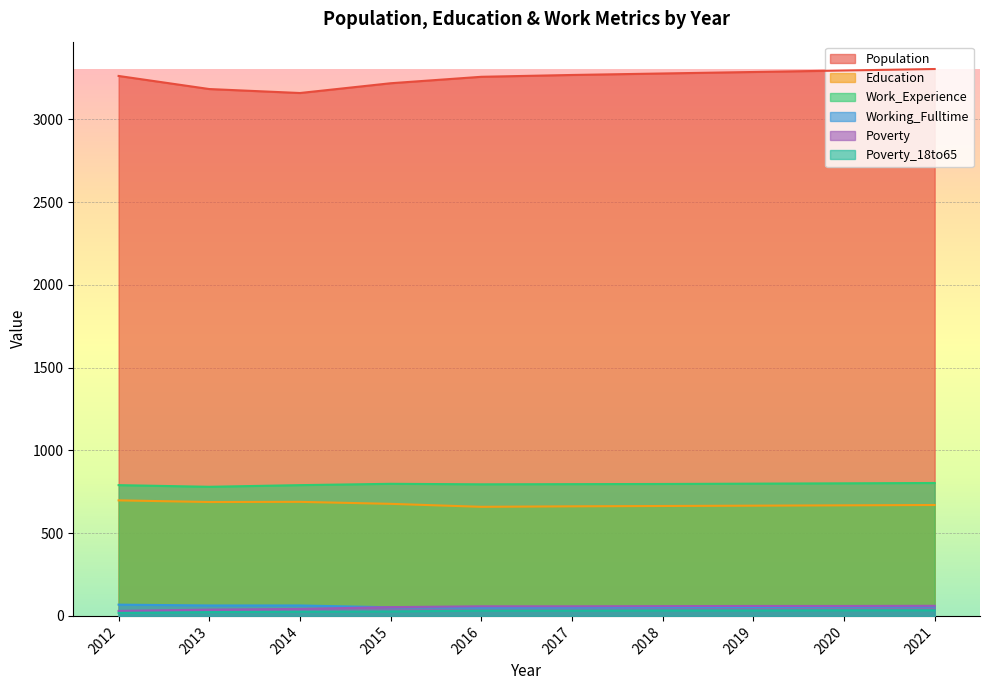

At which label is Poverty closest to 45?

2014